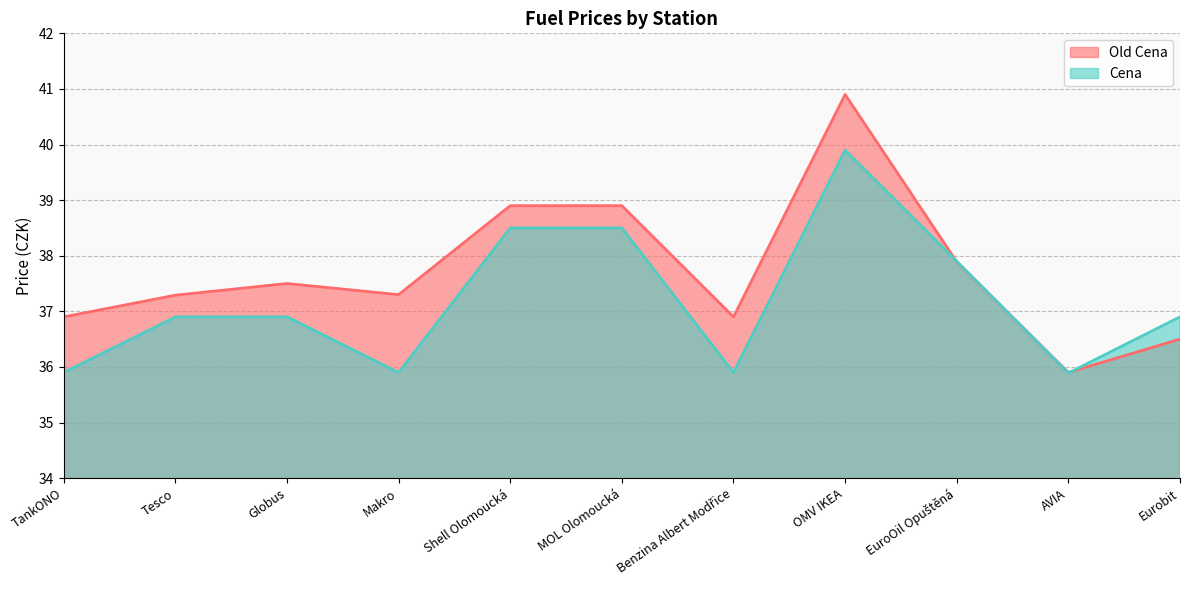

What is the label of the 8th point from the right?

Makro